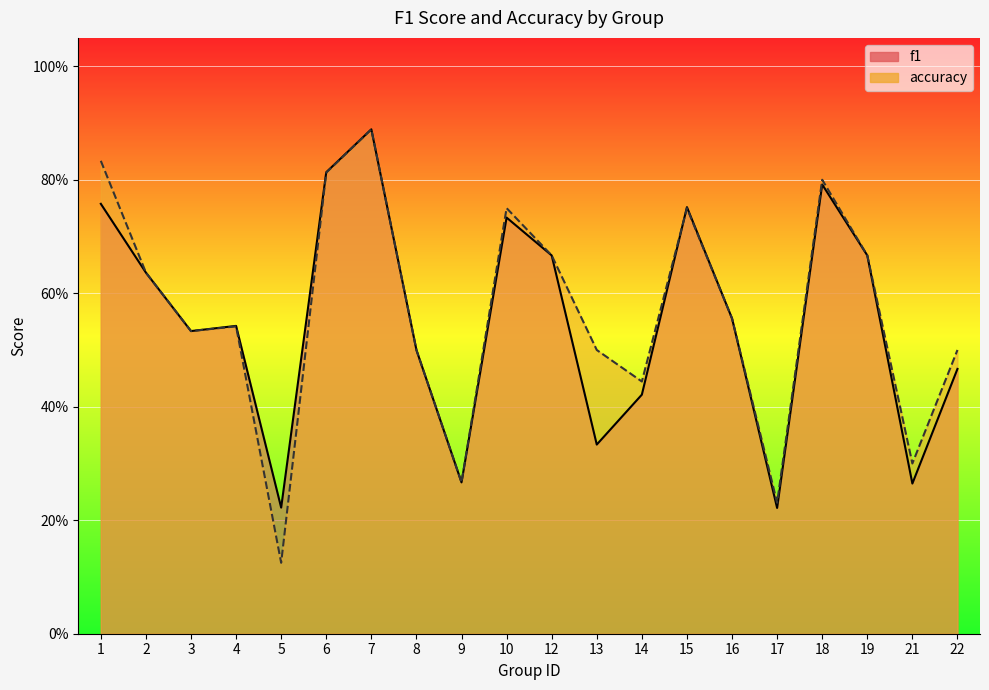

Reading left to right, what are all the values shown in this chart?

f1: 1=0.8	2=0.6	3=0.5	4=0.5	5=0.2	6=0.8	7=0.9	8=0.5	9=0.3	10=0.7	12=0.7	13=0.3	14=0.4	15=0.8	16=0.6	17=0.2	18=0.8	19=0.7	21=0.3	22=0.5
accuracy: 1=0.8	2=0.6	3=0.5	4=0.5	5=0.1	6=0.8	7=0.9	8=0.5	9=0.3	10=0.8	12=0.7	13=0.5	14=0.4	15=0.8	16=0.6	17=0.2	18=0.8	19=0.7	21=0.3	22=0.5